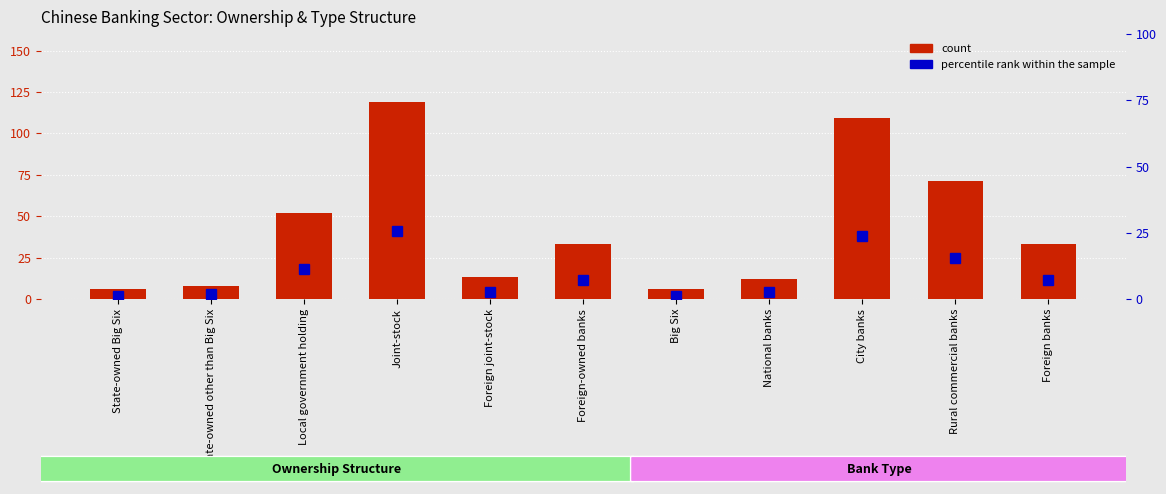

Which series has the largest total across all categories?

count